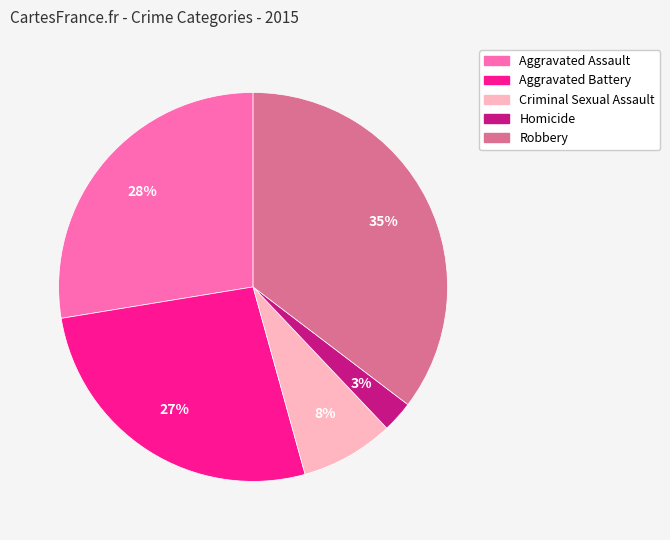

What percentage is the Homicide slice, to the nearest percent?

3%